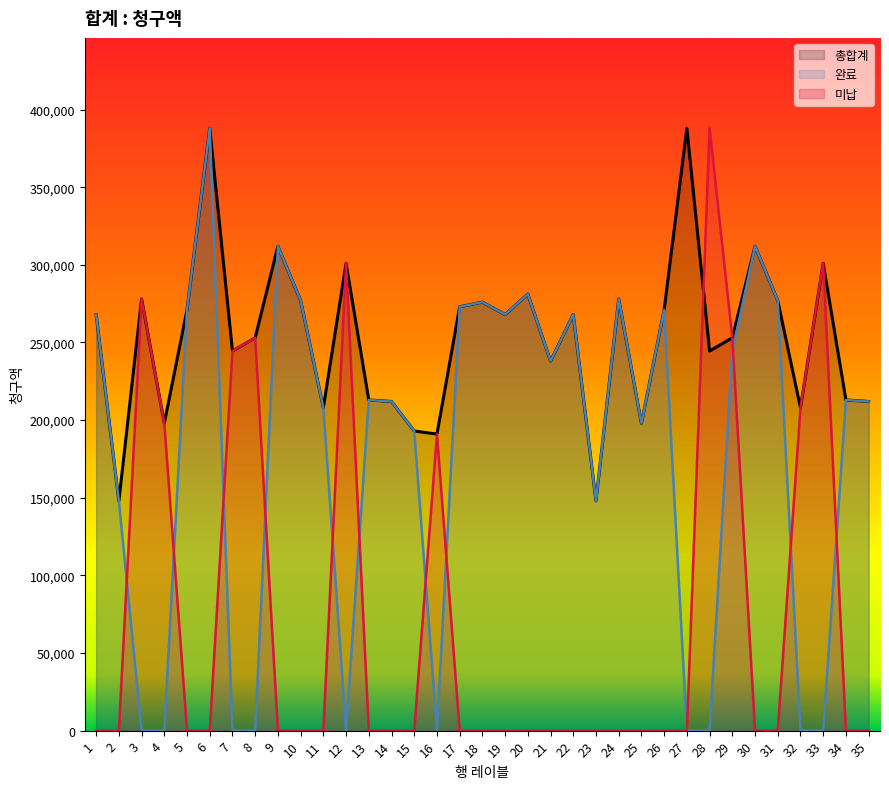

Does the chart display data point markers on the line(s)?

No